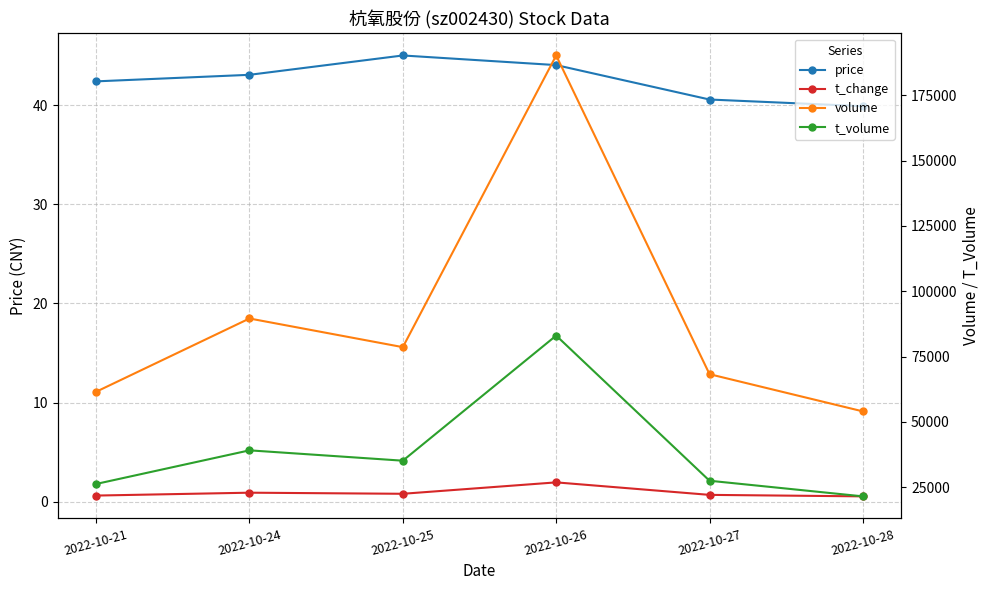

Where is t_volume nearest to the value 52238?

2022-10-24